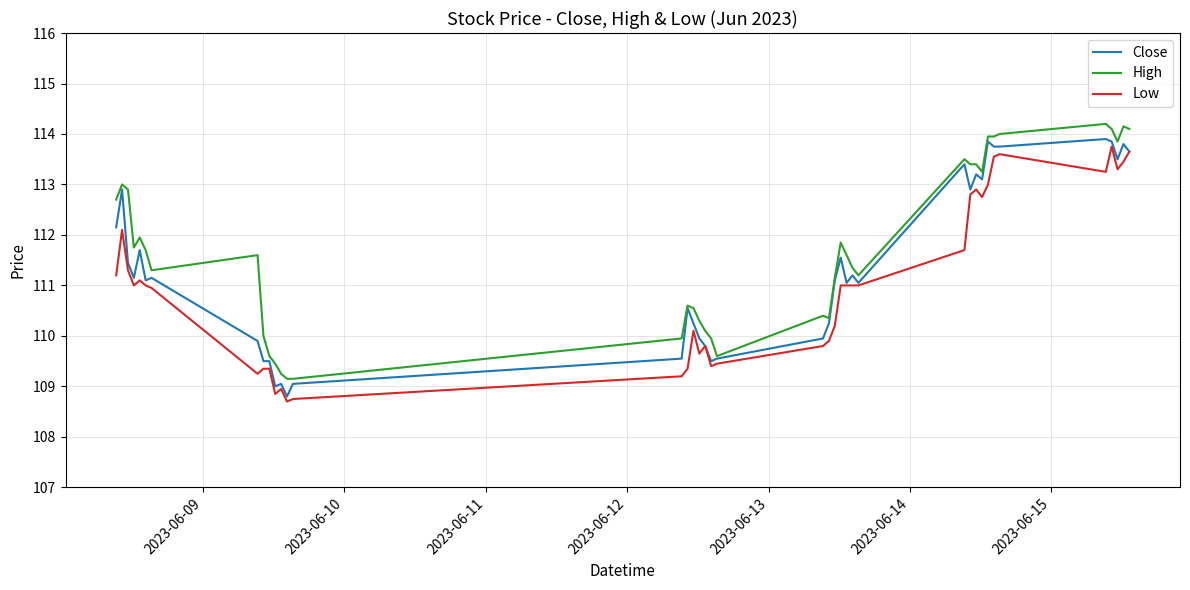

Rank the series by their average value, from lowest to highest.

Low, Close, High